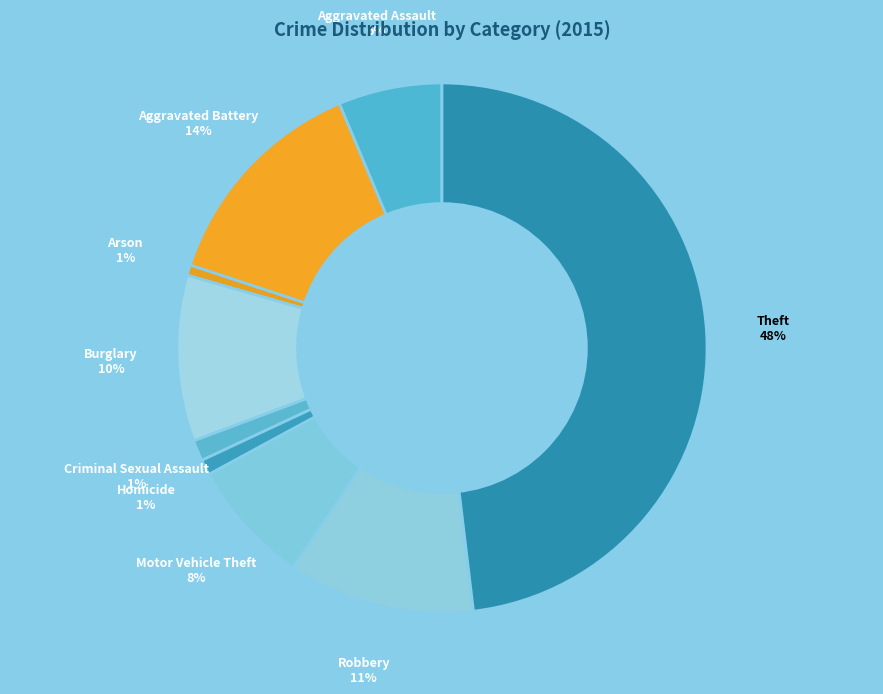

Is there any slice that represents more than half of the pie?

No